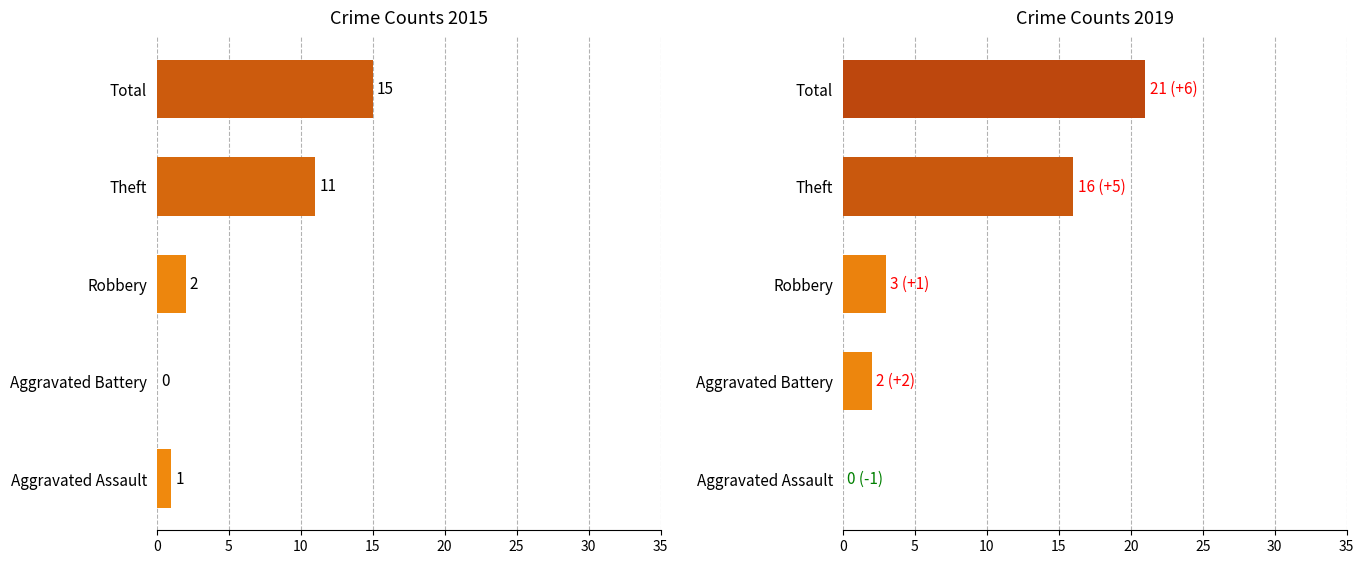

Rank the series by their maximum value, from highest to lowest.

2019, 2015